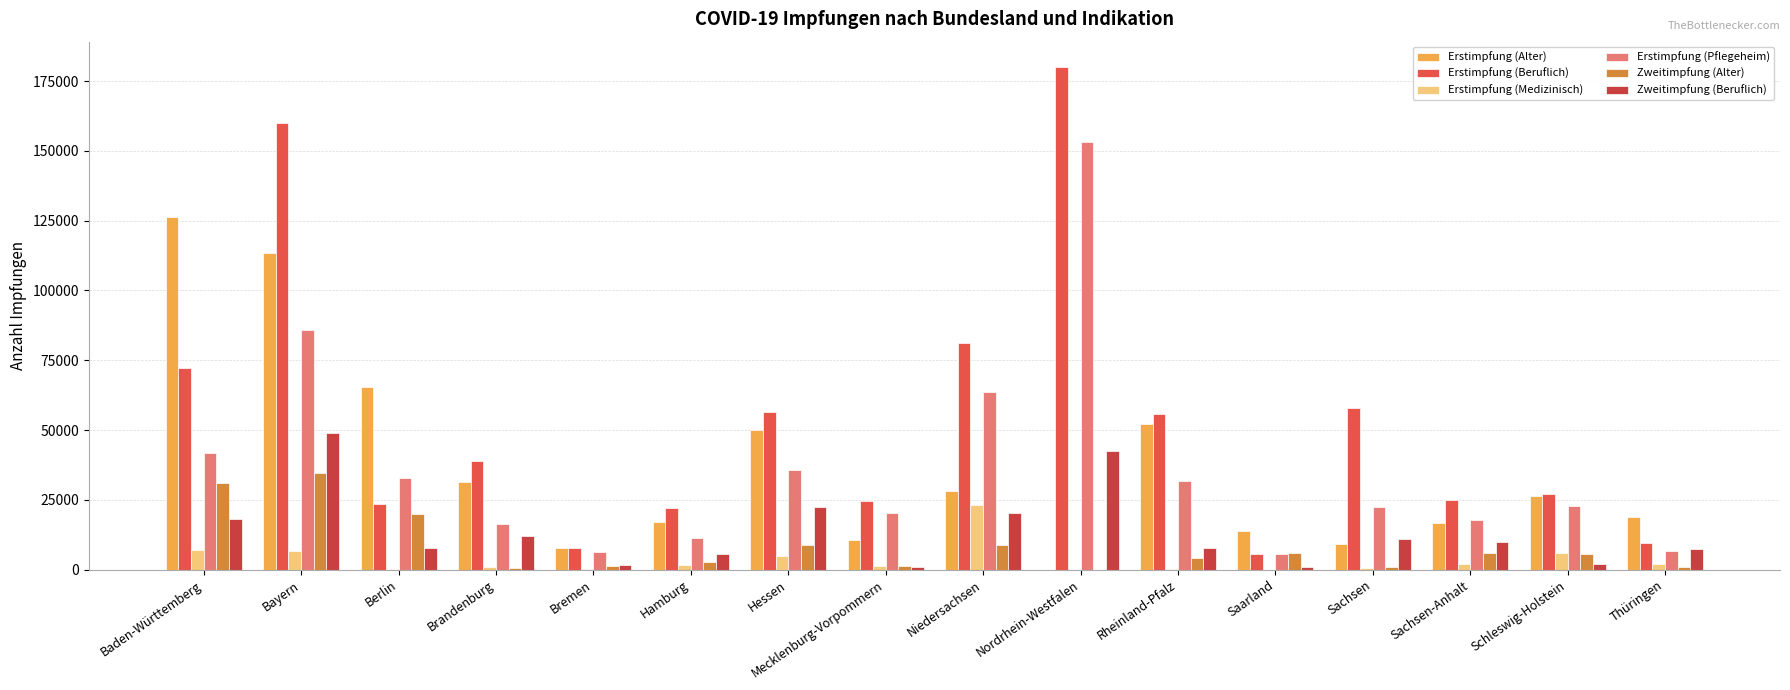

What position from the left is Hessen?

7